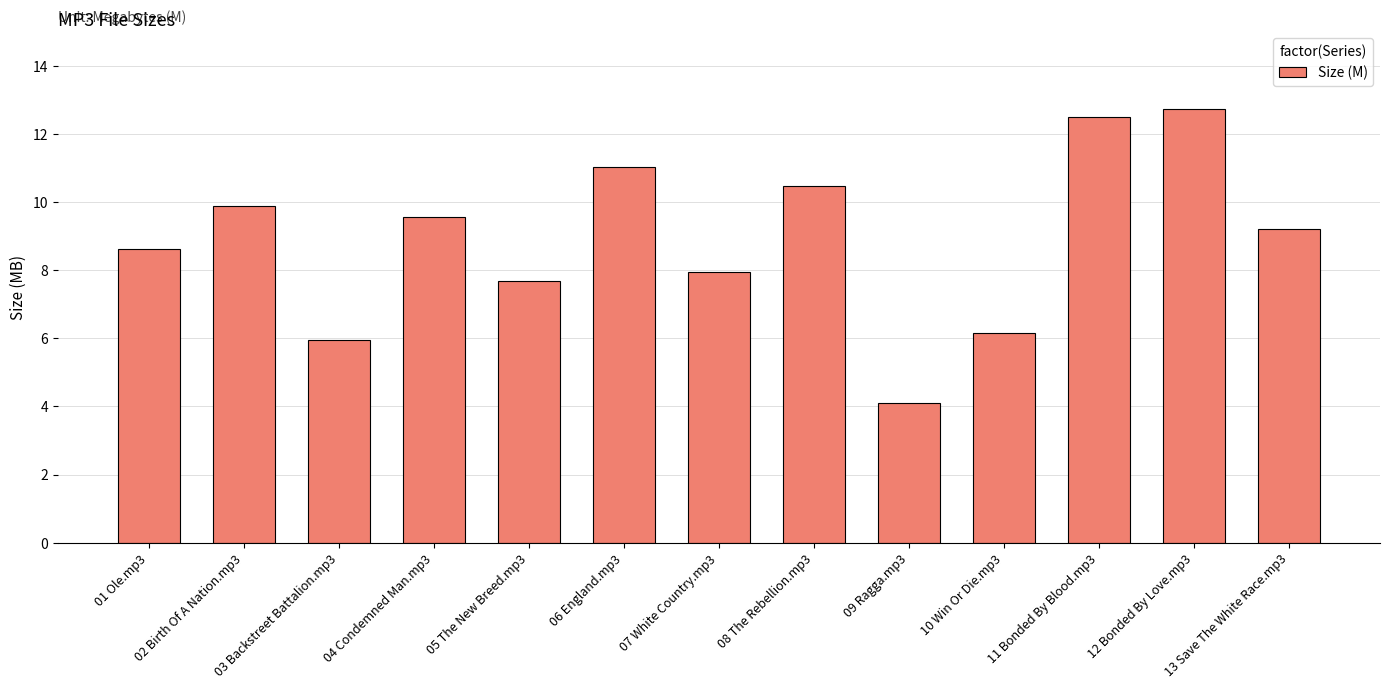

What is the greatest value displayed?

12.7